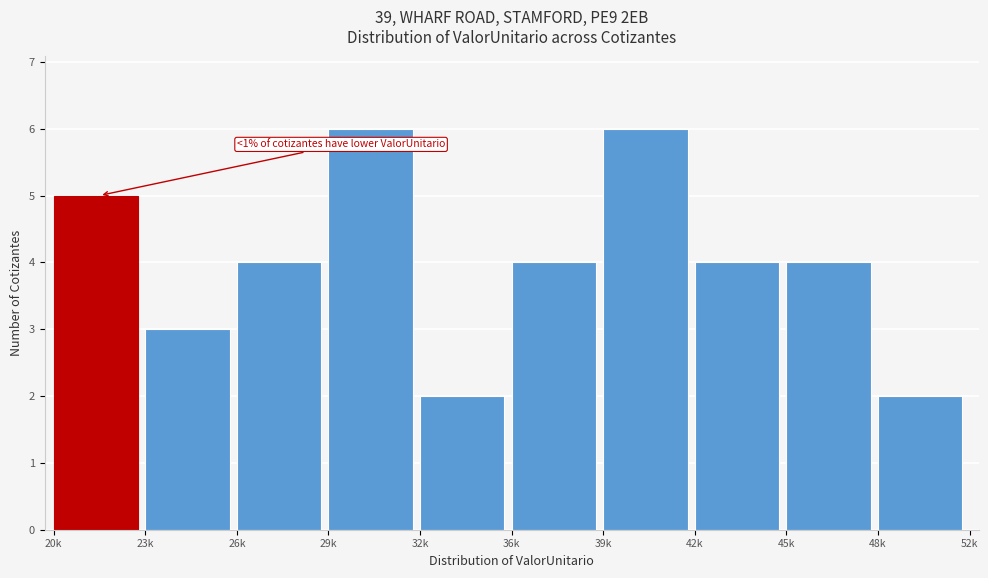

Reading left to right, what are all the values shown in this chart?

5	3	4	6	2	4	6	4	4	2